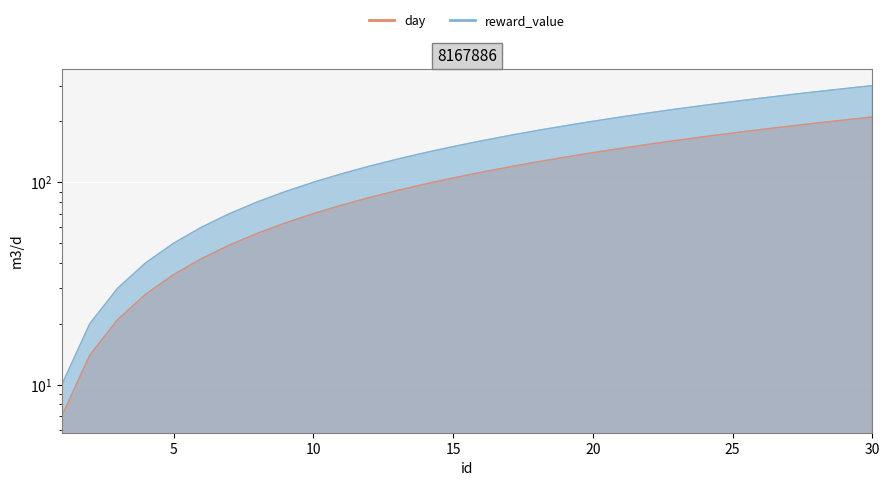

Where is day nearest to the value 108?

15